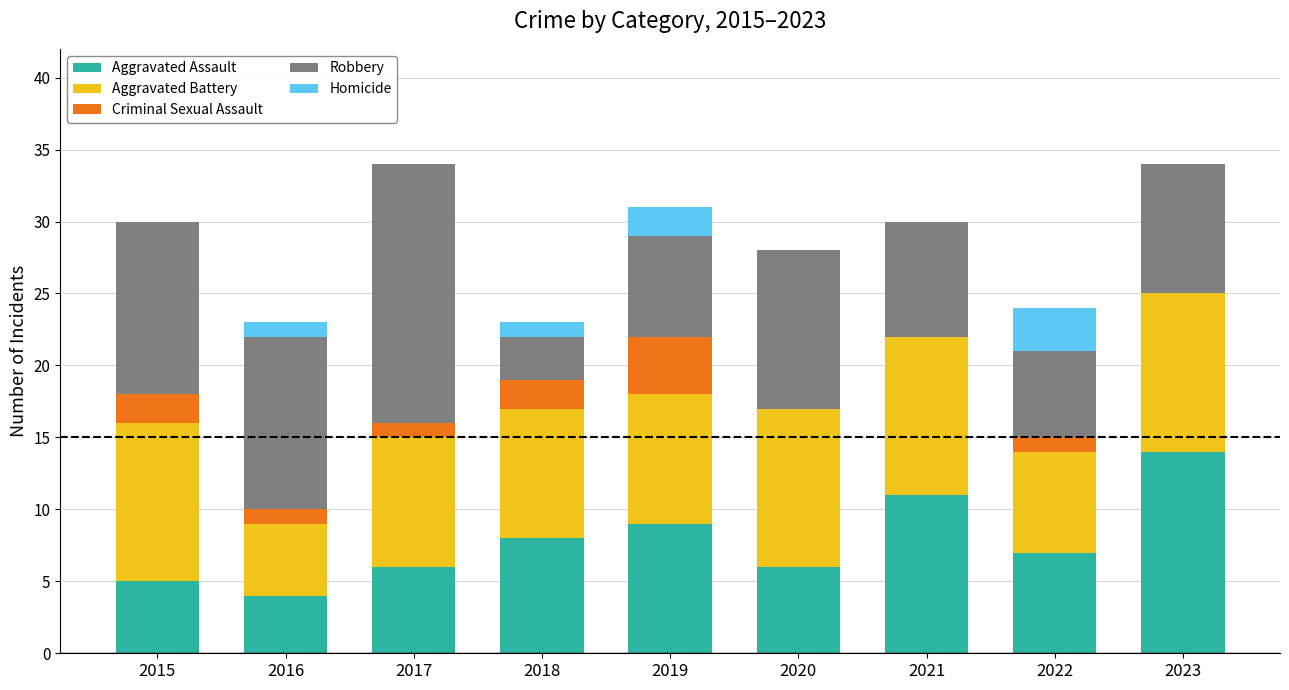

What is the total value across all series at 2018?

23